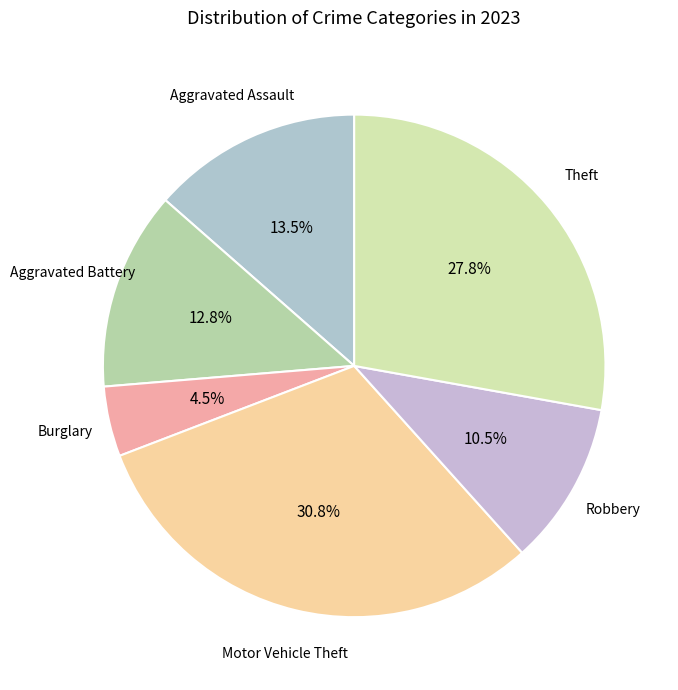

Which has a higher value, Burglary or Motor Vehicle Theft?

Motor Vehicle Theft